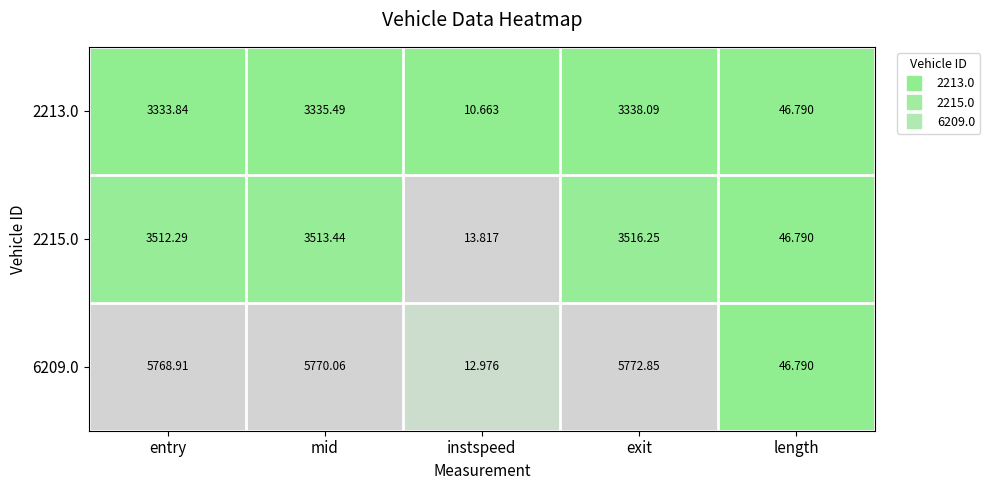

List the labels in order of 2215.0 value, smallest first.

instspeed, length, entry, mid, exit